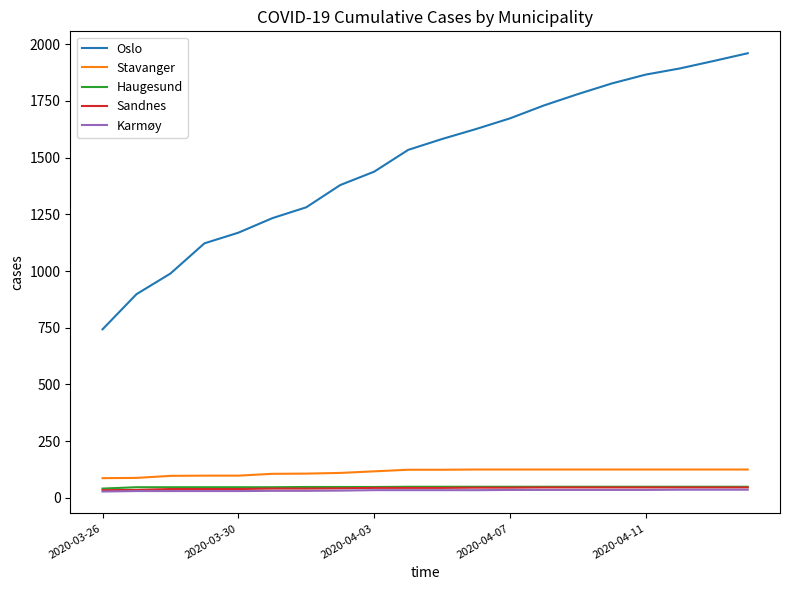

Which series has the largest range (max minus min)?

Oslo